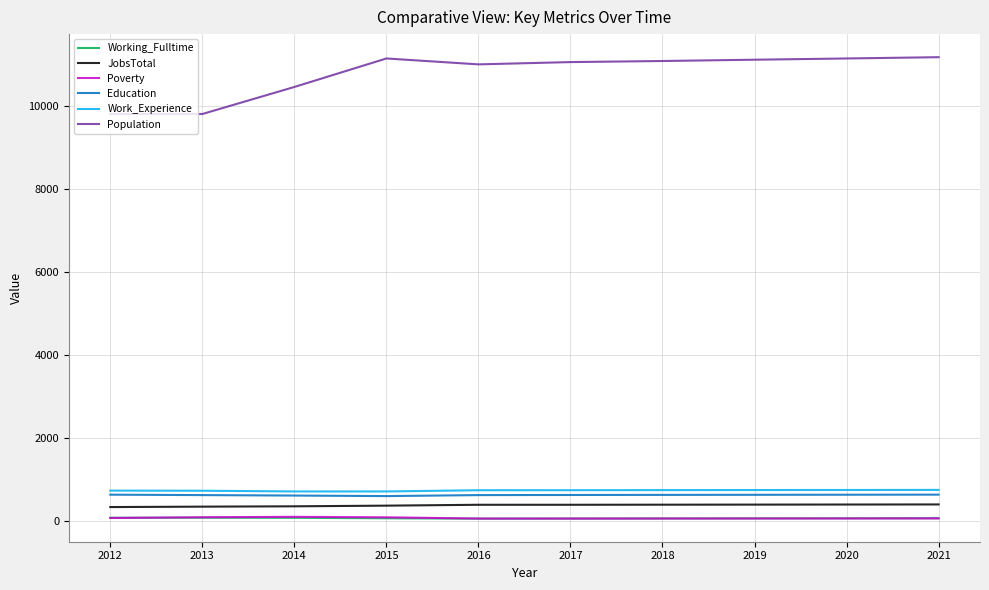

True or false: Population and JobsTotal cross at least once.

False